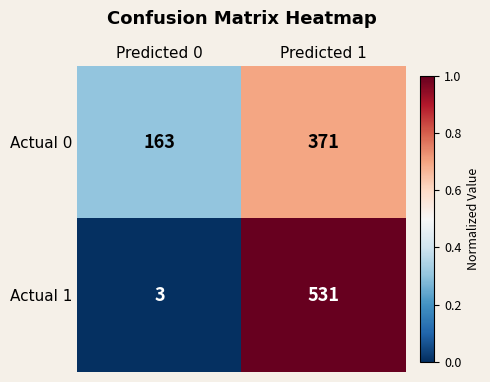

At which label is Actual 1 closest to 267?

Predicted 0